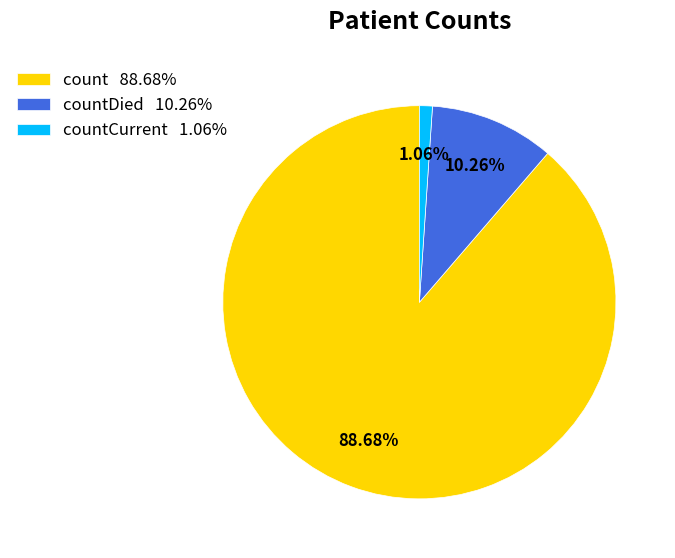

Which slice is the smallest?

countCurrent 1.06%